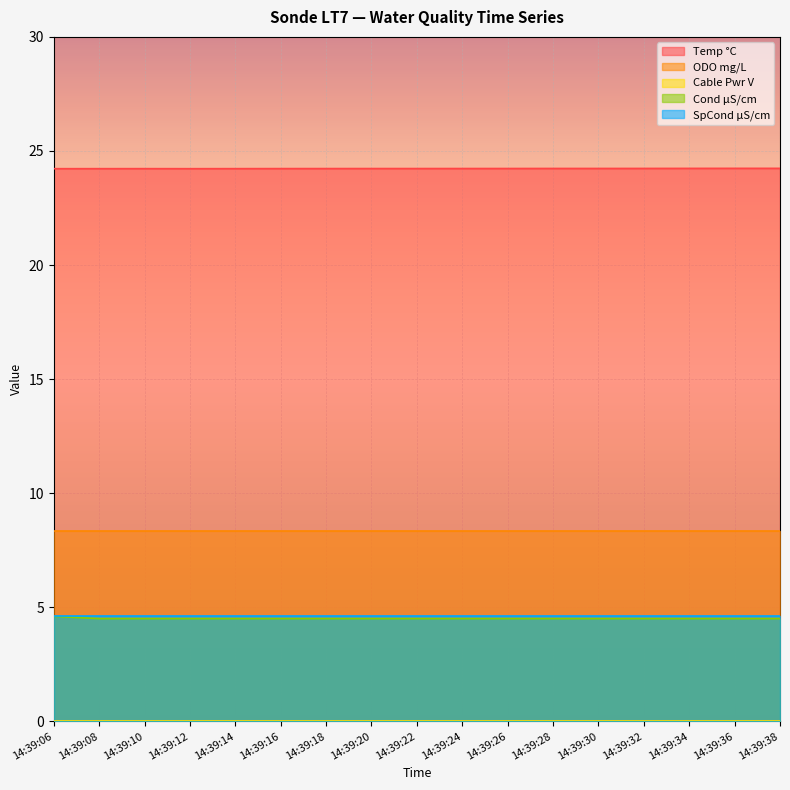

Where is ODO mg/L nearest to the value 8?

14:39:06